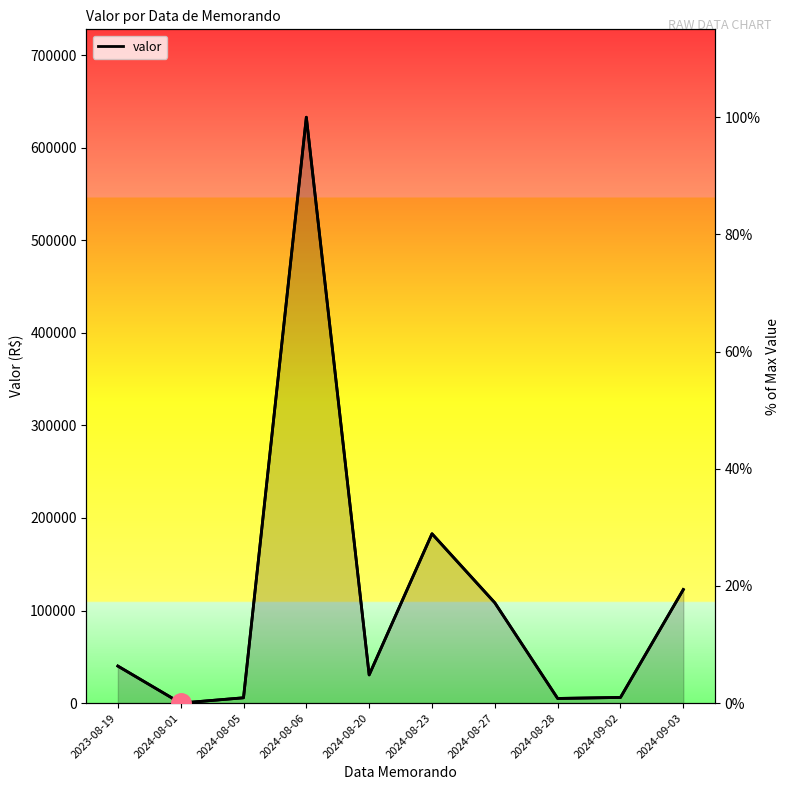

Which category has the lowest value across all series?

2024-08-01